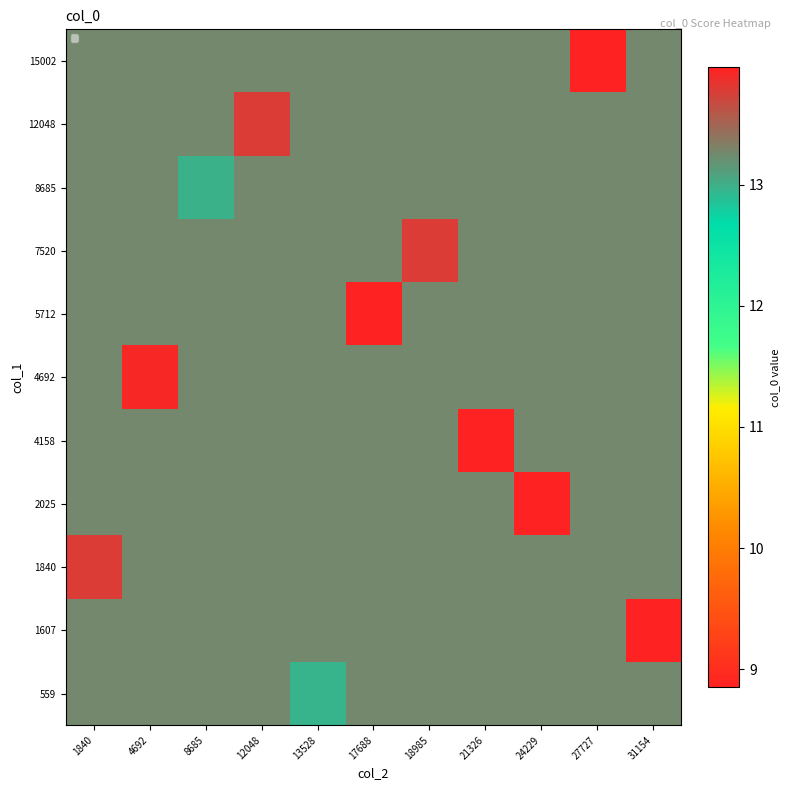

Reading left to right, extract all data points from this chart.

559: 1840=13.3	4692=13.3	8685=13.3	12048=13.3	13528=13.0	17688=13.3	18985=13.3	21326=13.3	24229=13.3	27727=13.3	31154=13.3
1607: 1840=13.3	4692=13.3	8685=13.3	12048=13.3	13528=13.3	17688=13.3	18985=13.3	21326=13.3	24229=13.3	27727=13.3	31154=8.9
1840: 1840=13.8	4692=13.3	8685=13.3	12048=13.3	13528=13.3	17688=13.3	18985=13.3	21326=13.3	24229=13.3	27727=13.3	31154=13.3
2025: 1840=13.3	4692=13.3	8685=13.3	12048=13.3	13528=13.3	17688=13.3	18985=13.3	21326=13.3	24229=14.0	27727=13.3	31154=13.3
4158: 1840=13.3	4692=13.3	8685=13.3	12048=13.3	13528=13.3	17688=13.3	18985=13.3	21326=14.0	24229=13.3	27727=13.3	31154=13.3
4692: 1840=13.3	4692=13.9	8685=13.3	12048=13.3	13528=13.3	17688=13.3	18985=13.3	21326=13.3	24229=13.3	27727=13.3	31154=13.3
5712: 1840=13.3	4692=13.3	8685=13.3	12048=13.3	13528=13.3	17688=14.0	18985=13.3	21326=13.3	24229=13.3	27727=13.3	31154=13.3
7520: 1840=13.3	4692=13.3	8685=13.3	12048=13.3	13528=13.3	17688=13.3	18985=13.8	21326=13.3	24229=13.3	27727=13.3	31154=13.3
8685: 1840=13.3	4692=13.3	8685=13.0	12048=13.3	13528=13.3	17688=13.3	18985=13.3	21326=13.3	24229=13.3	27727=13.3	31154=13.3
12048: 1840=13.3	4692=13.3	8685=13.3	12048=13.8	13528=13.3	17688=13.3	18985=13.3	21326=13.3	24229=13.3	27727=13.3	31154=13.3
15002: 1840=13.3	4692=13.3	8685=13.3	12048=13.3	13528=13.3	17688=13.3	18985=13.3	21326=13.3	24229=13.3	27727=14.0	31154=13.3